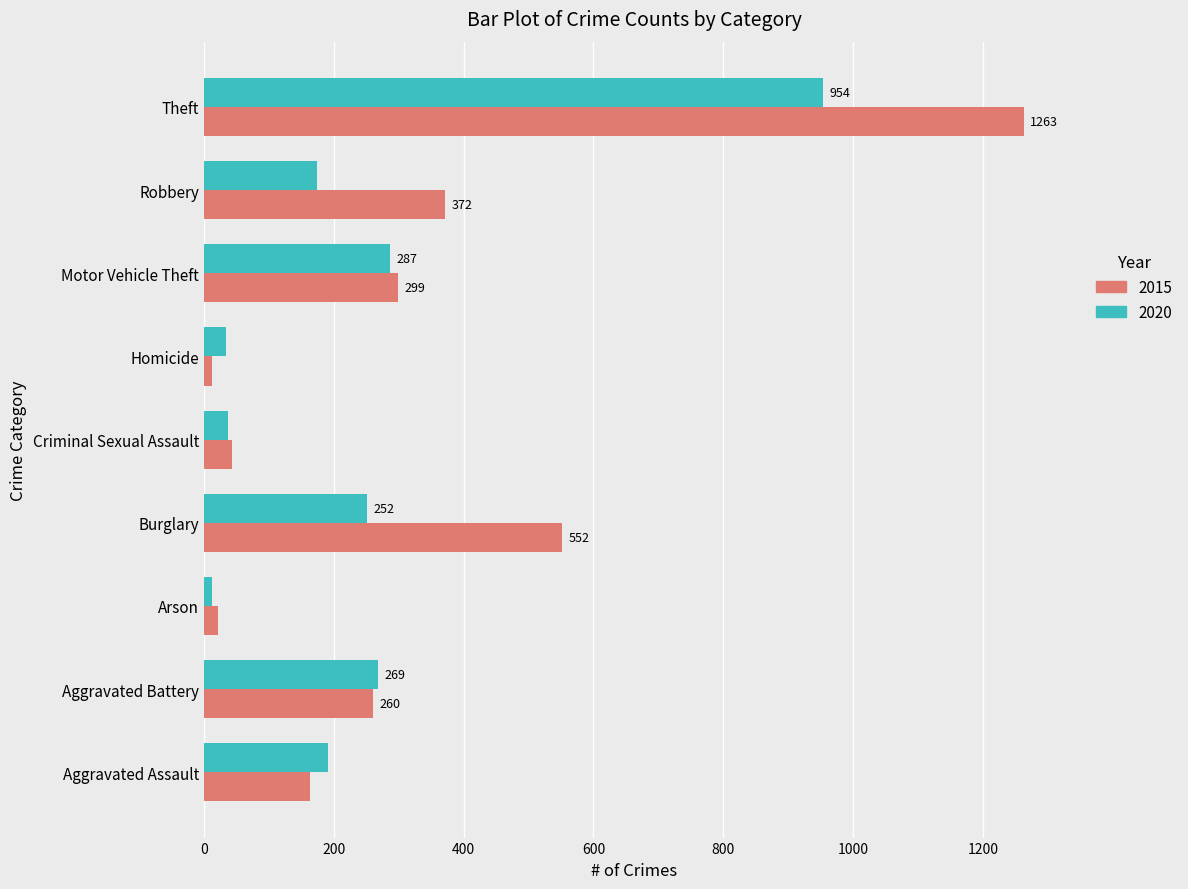

Which series has the largest total across all categories?

2015